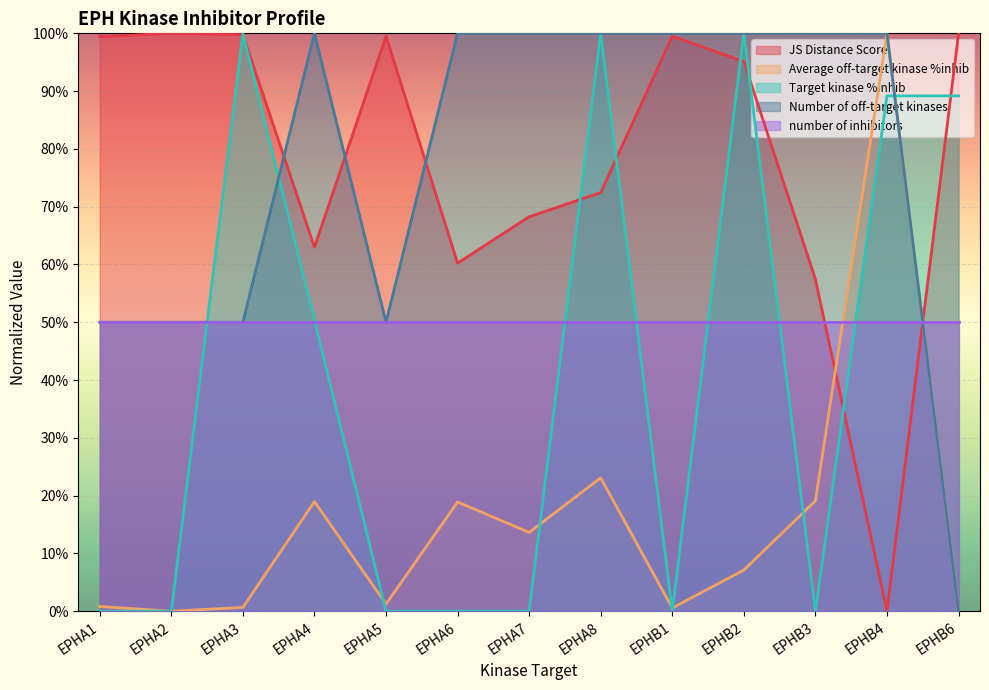

How many lines are shown in the chart?

5